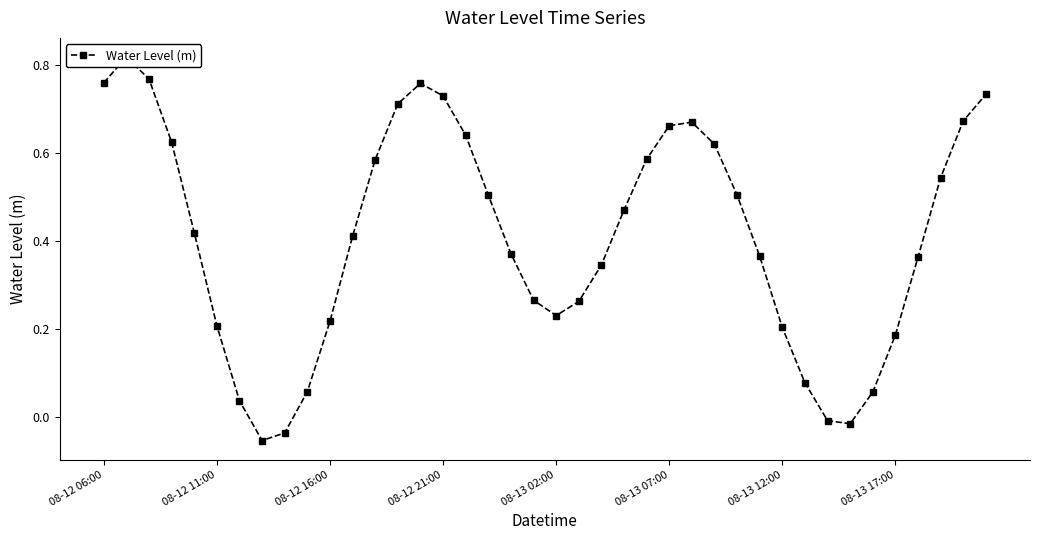

Is it true that the value at 32 is -0.0?

False